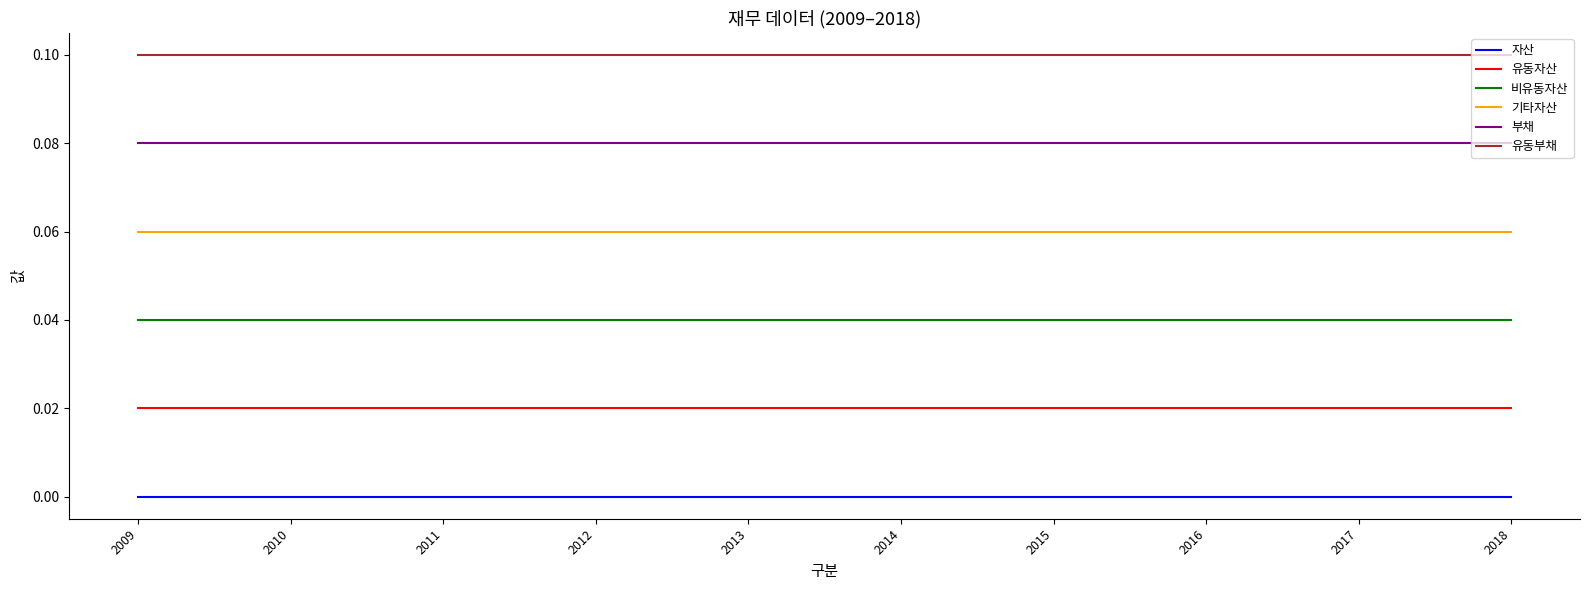

True or false: 유동부채 and 부채 cross at least once.

False